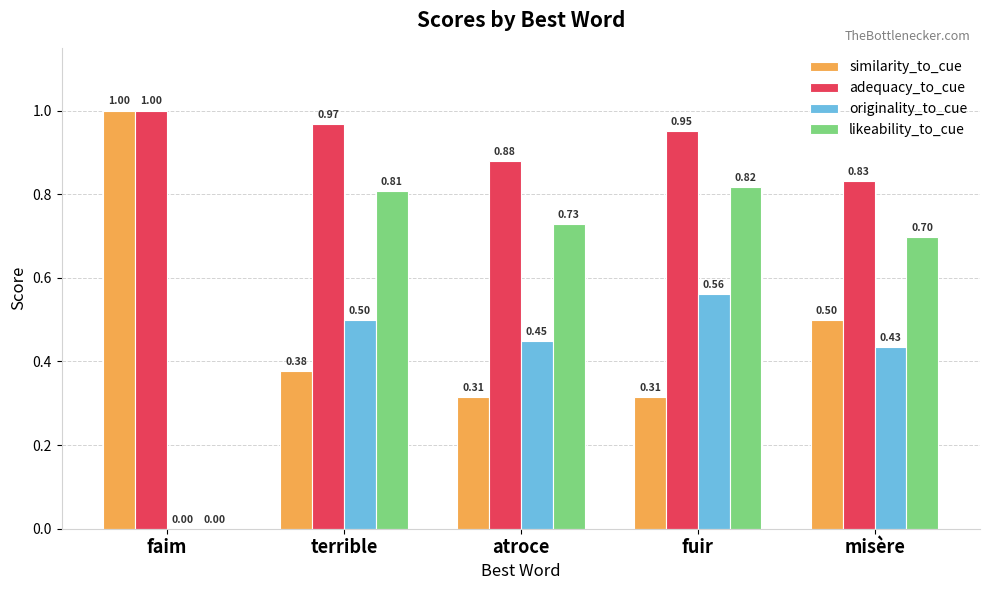

How many series are shown in this chart?

4